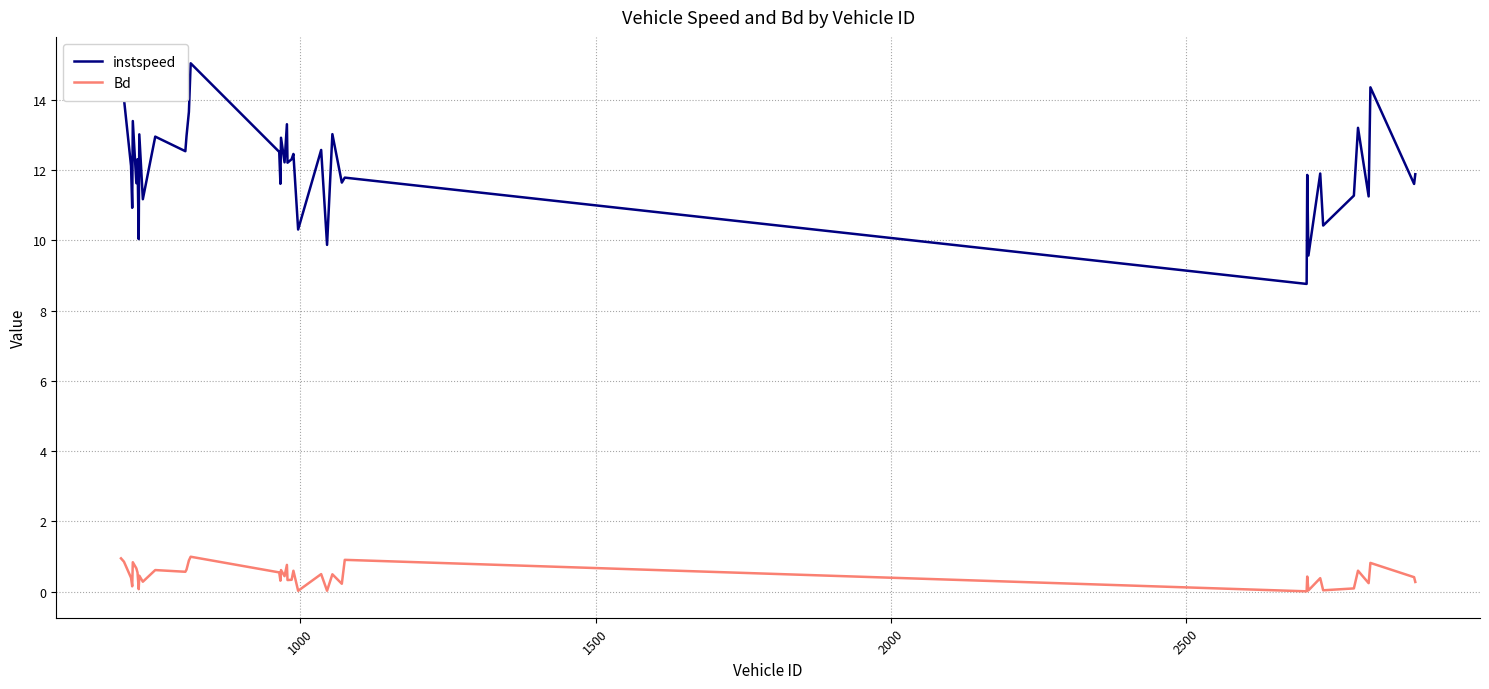

Count the number of categories in the chart.

40